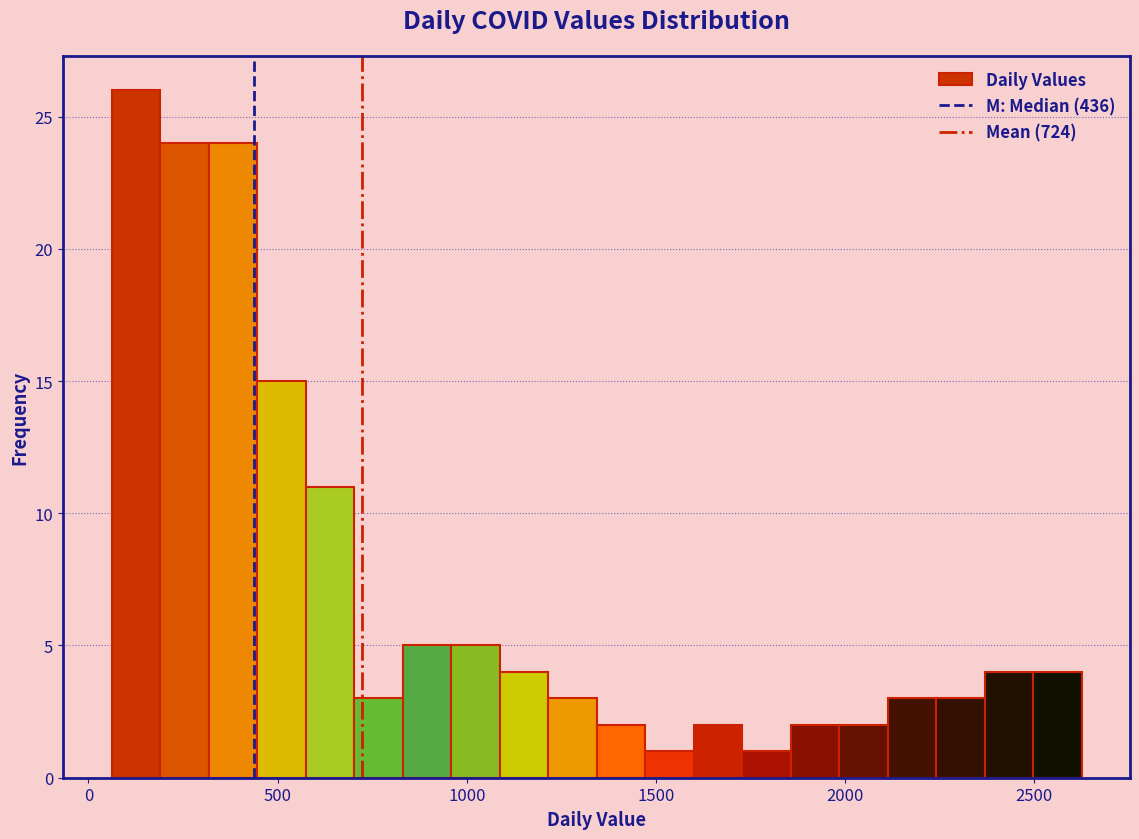

Around what value on the x-axis is the tallest bar? Give the approximate position of its centre, as read against the axis.

150